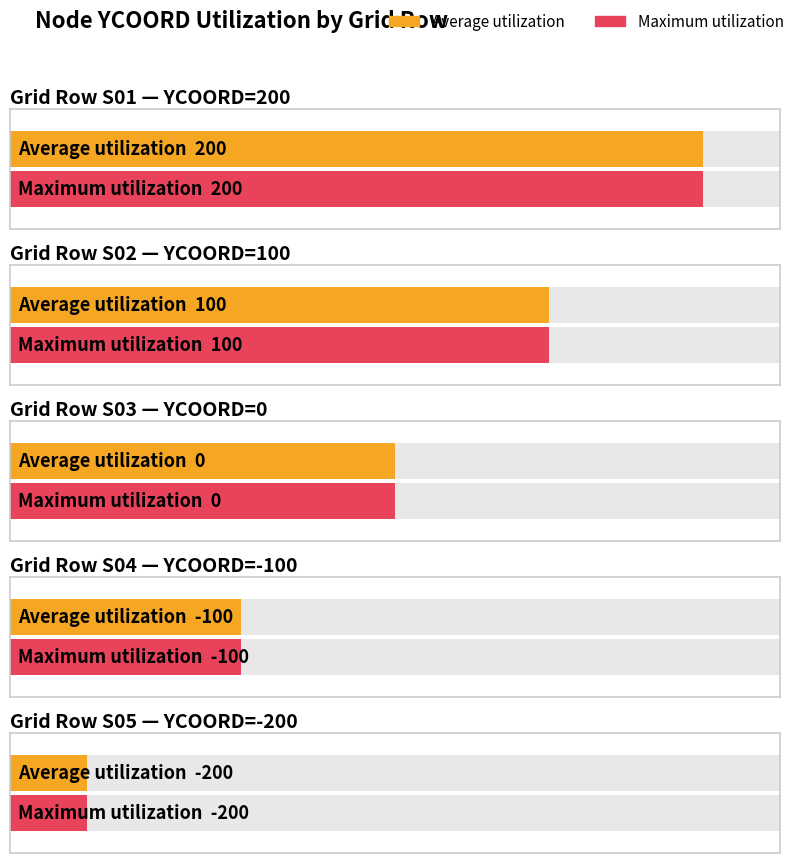

What is the difference between the maximum and minimum values in the Maximum utilization series?

400